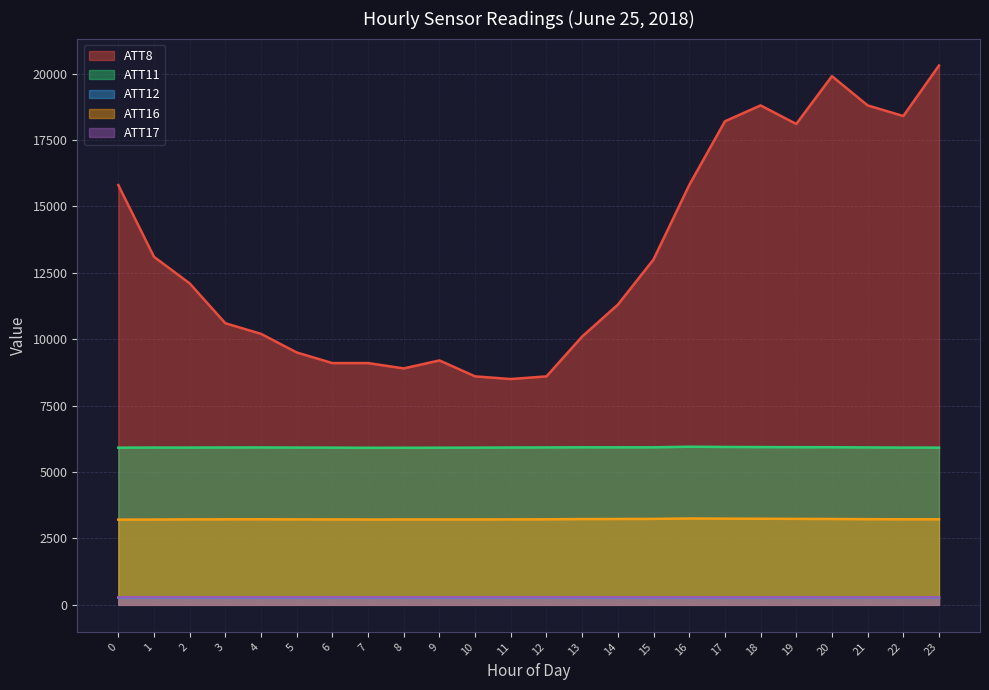

At which label is ATT8 closest to 14400?

1